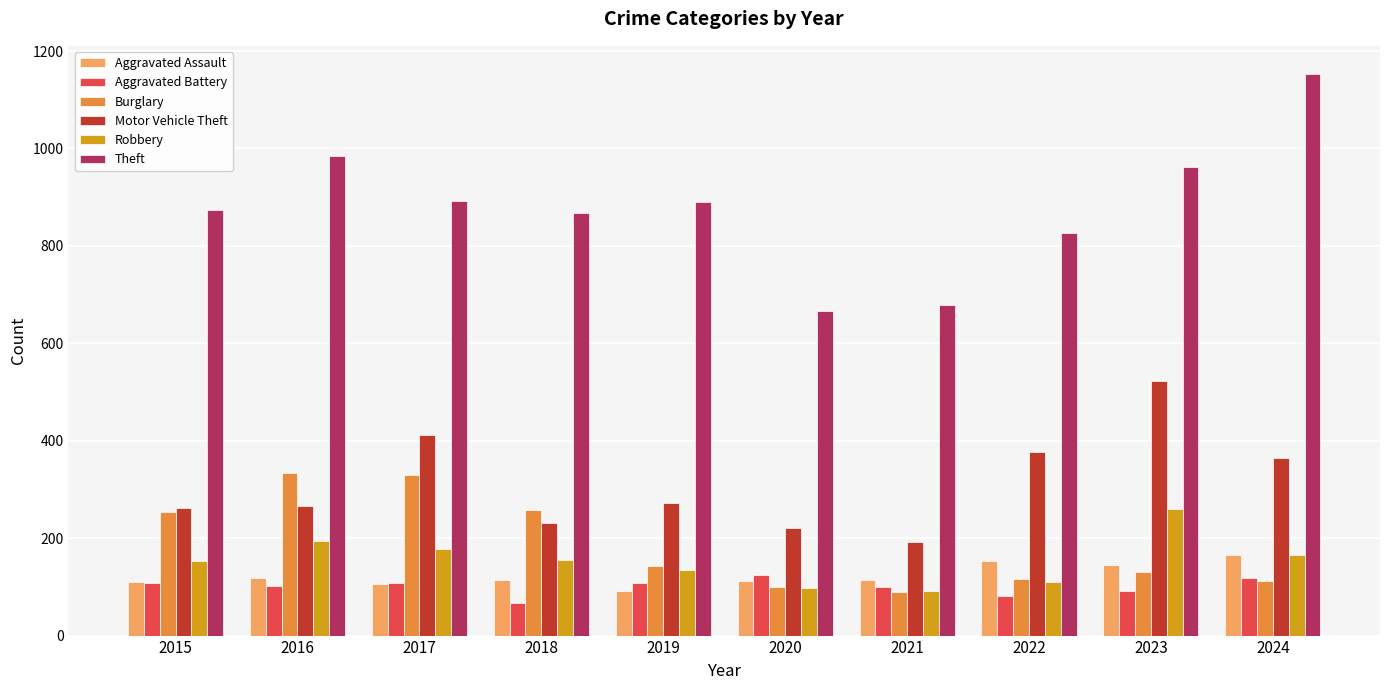

What value does the Aggravated Assault series have at 2016?

118